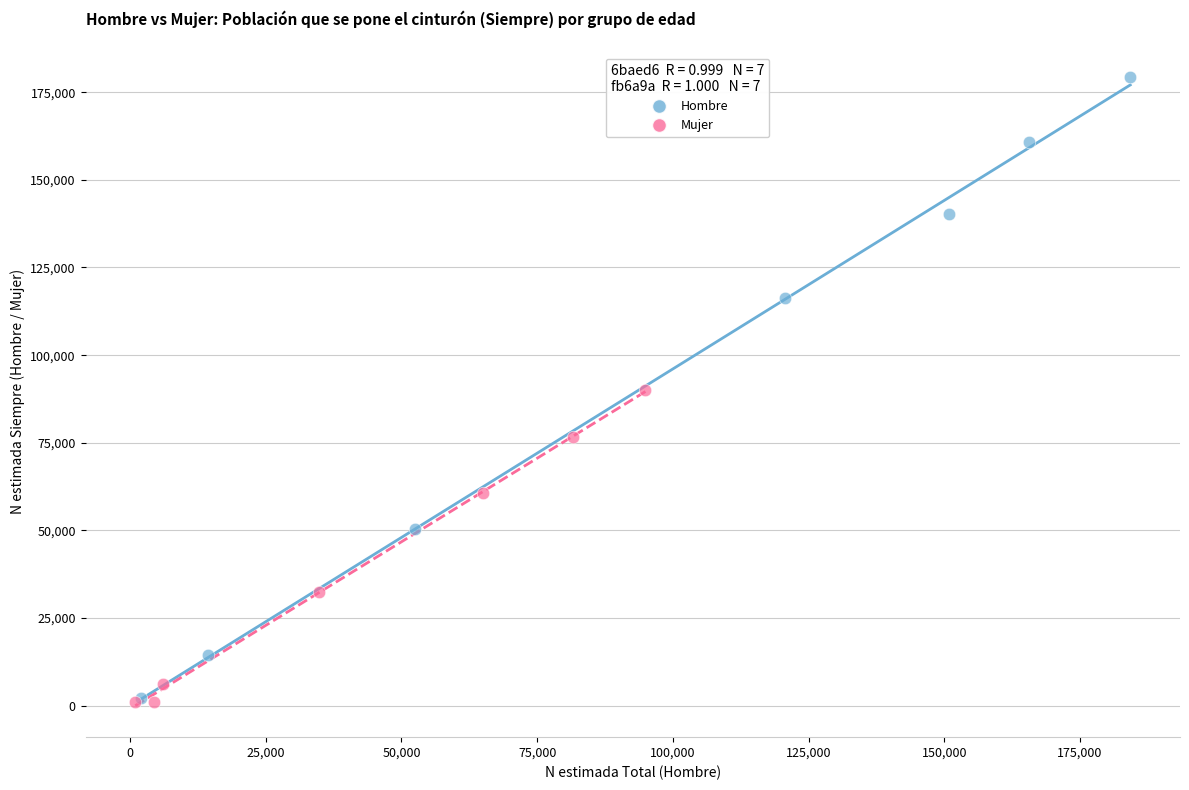

What are all the series names shown in the legend?

Hombre, Mujer